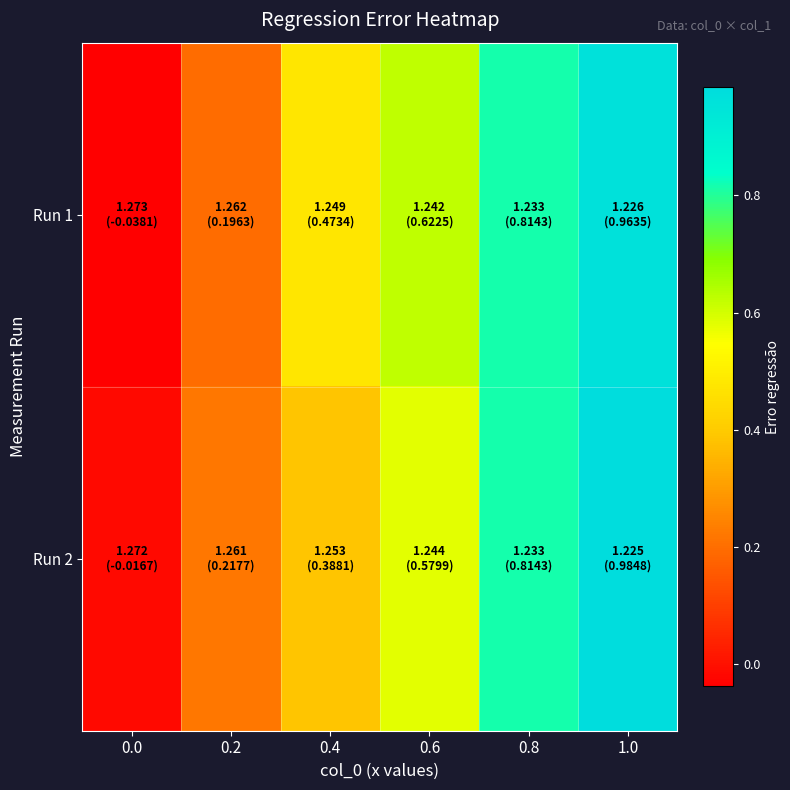

Reading right to left, extract all data points from this chart.

Run 1: 1.0=1.0	0.8=0.8	0.6=0.6	0.4=0.5	0.2=0.2	0.0=-0.0
Run 2: 1.0=1.0	0.8=0.8	0.6=0.6	0.4=0.4	0.2=0.2	0.0=-0.0